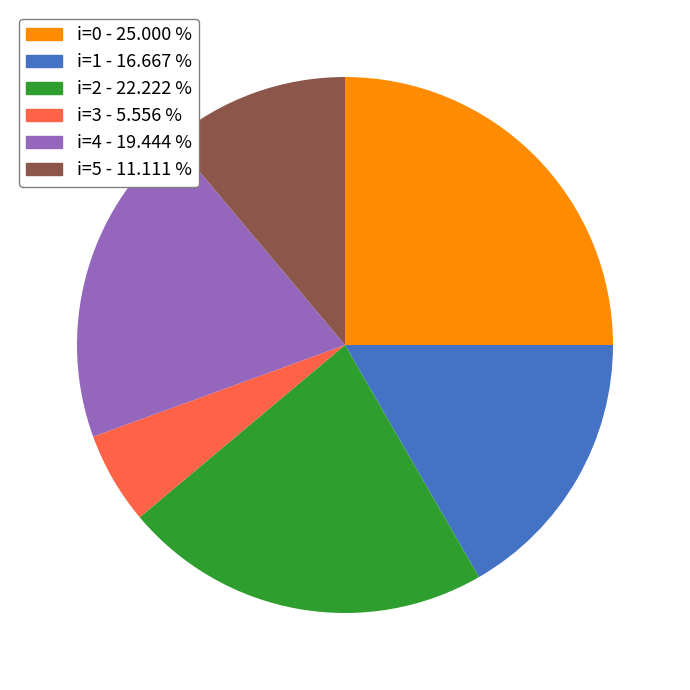

Approximately how many times larger is the value at i=0 - 25.000 % compared to i=1 - 16.667 %?

1.5